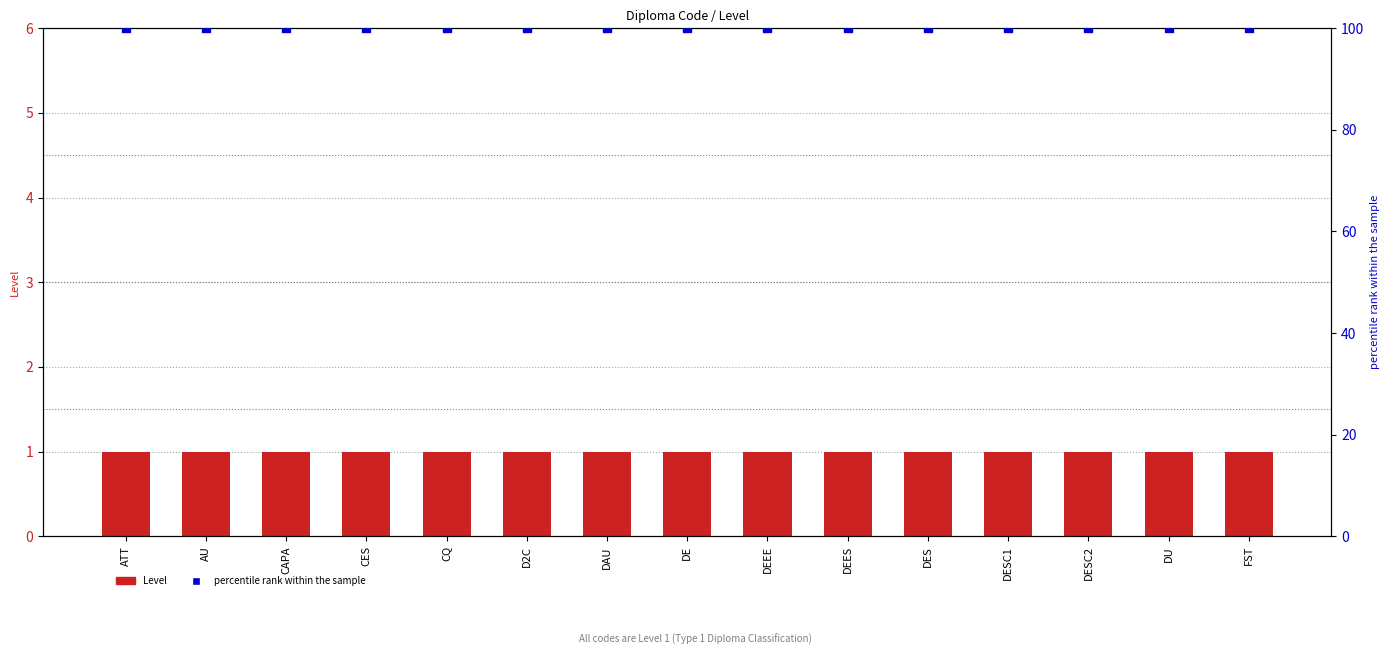

What is the total value across all series at DEES?

101